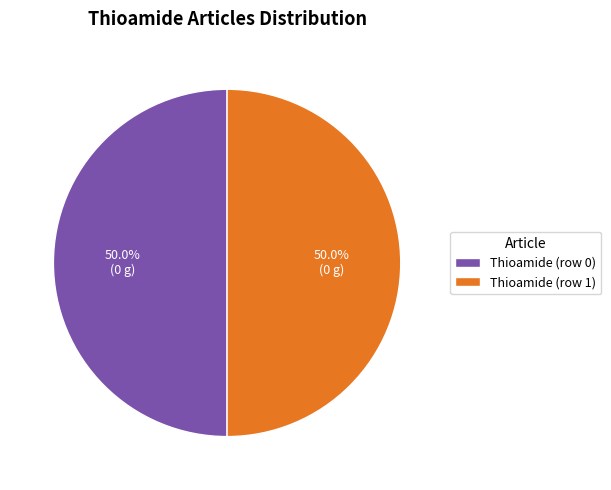

Combined, do Thioamide (row 0) and Thioamide (row 1) account for over 50%?

Yes